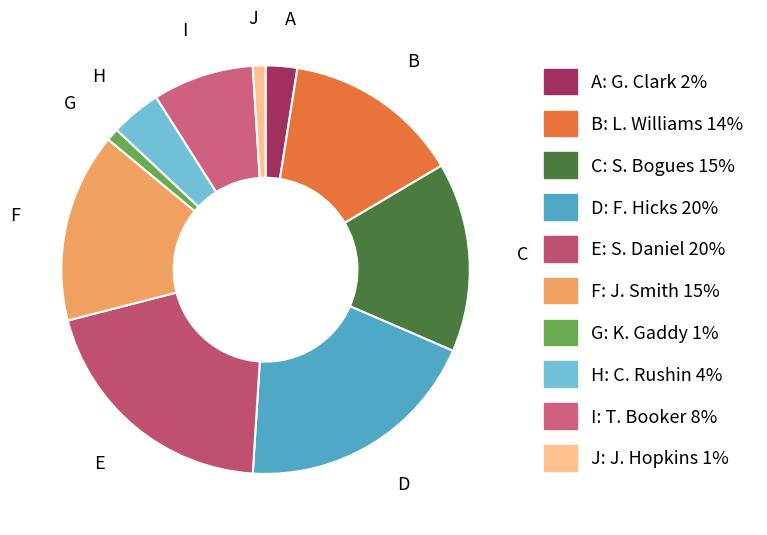

The G slice represents 1% of the pie. True or false?

True